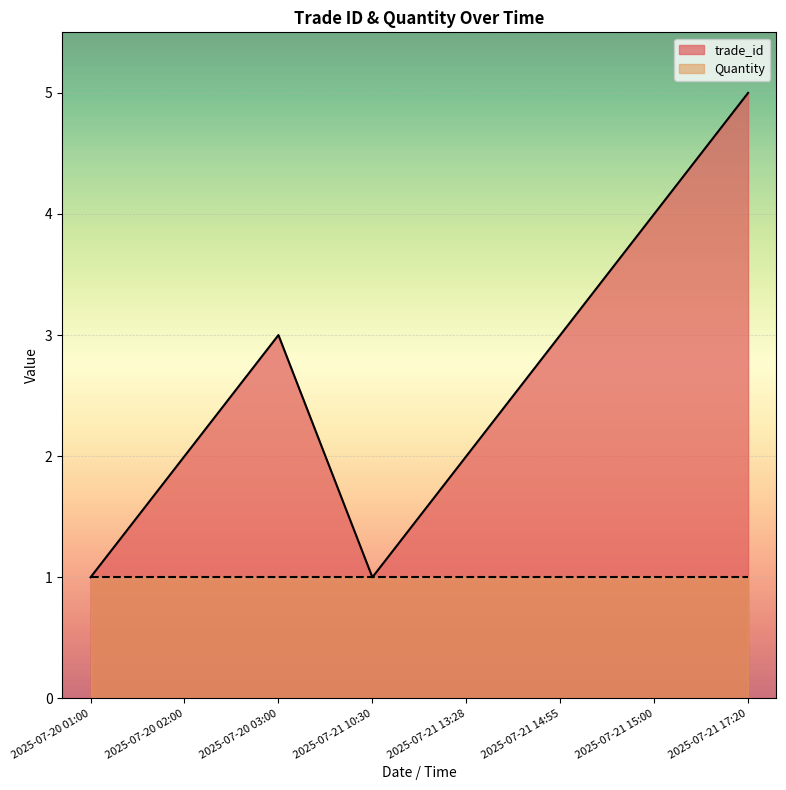

Where does the data first go above 3?

2025-07-21 15:00